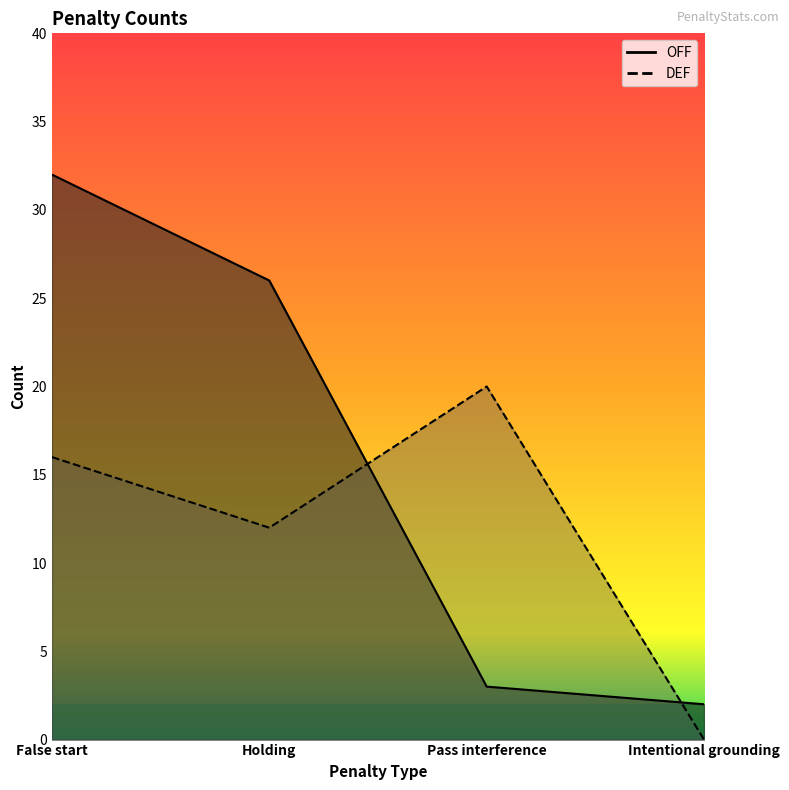

At which category does the chart reach its peak across all series?

False start